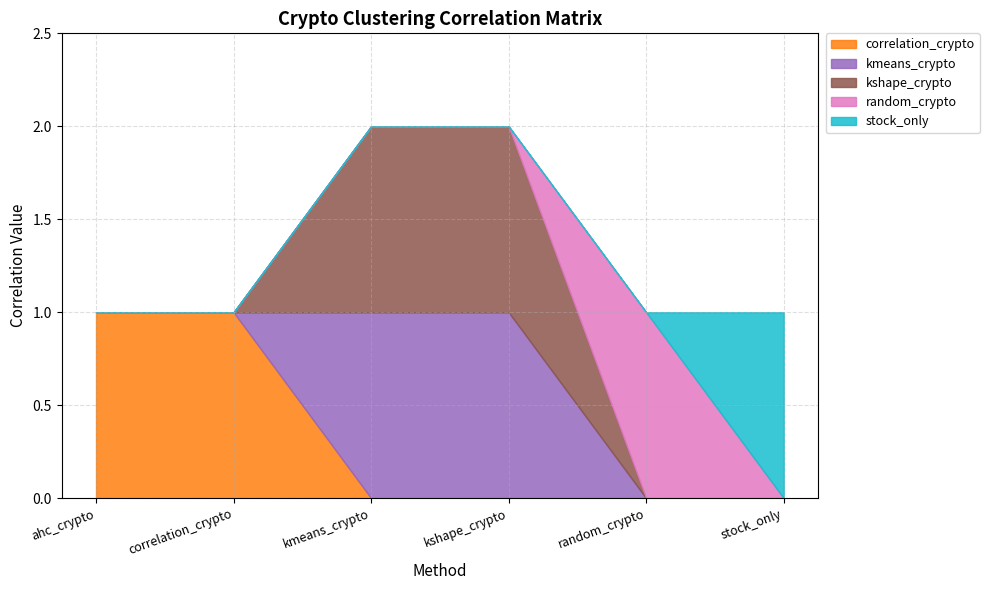

True or false: kmeans_crypto has more than 2 points higher than both neighbors.

False